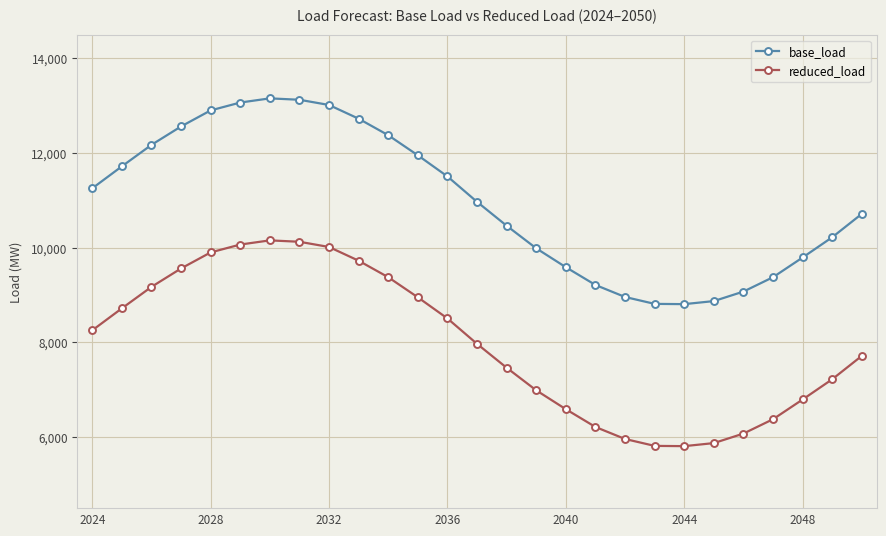

What is the average value of the reduced_load series?

7978.9